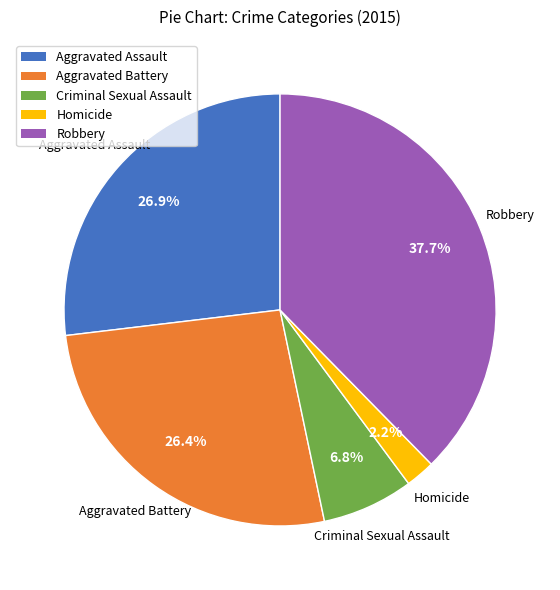

To the nearest percent, what portion does Aggravated Assault represent?

27%